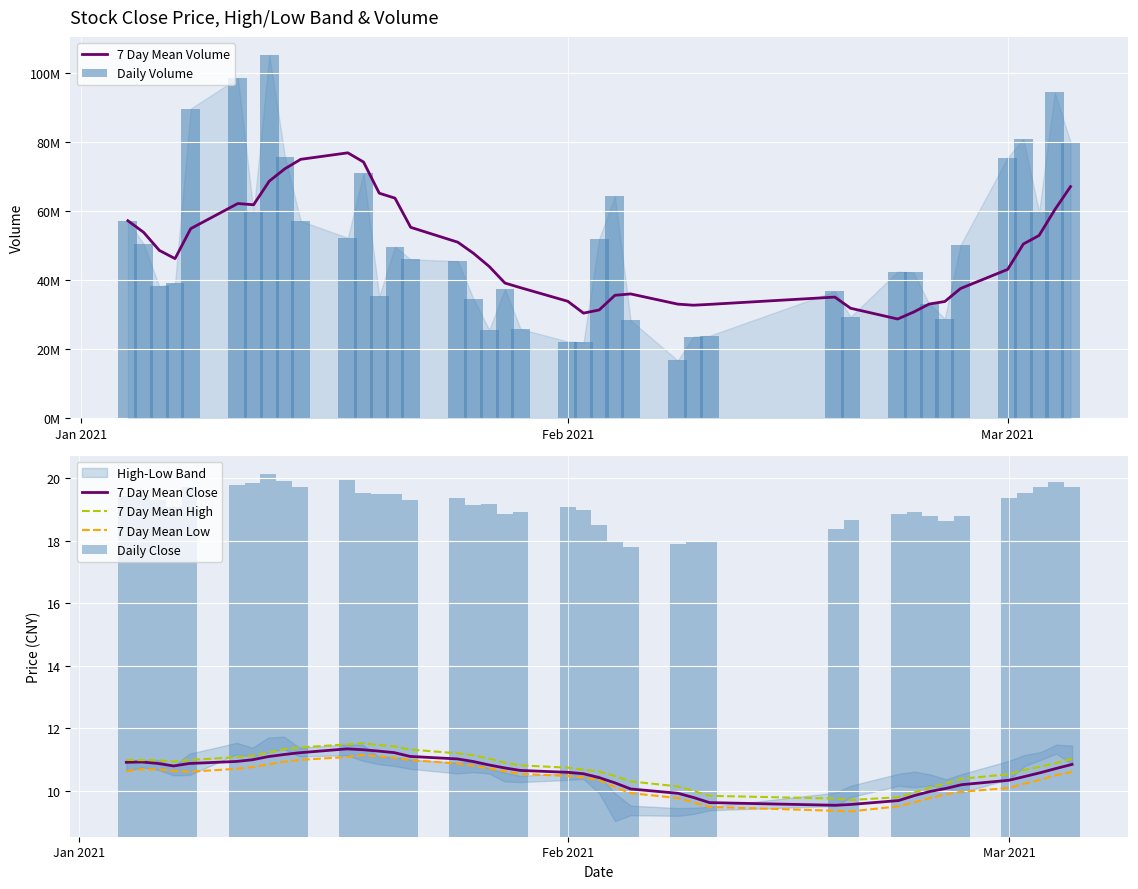

True or false: 7 Day Mean High and 7 Day Mean Low cross at least once.

False